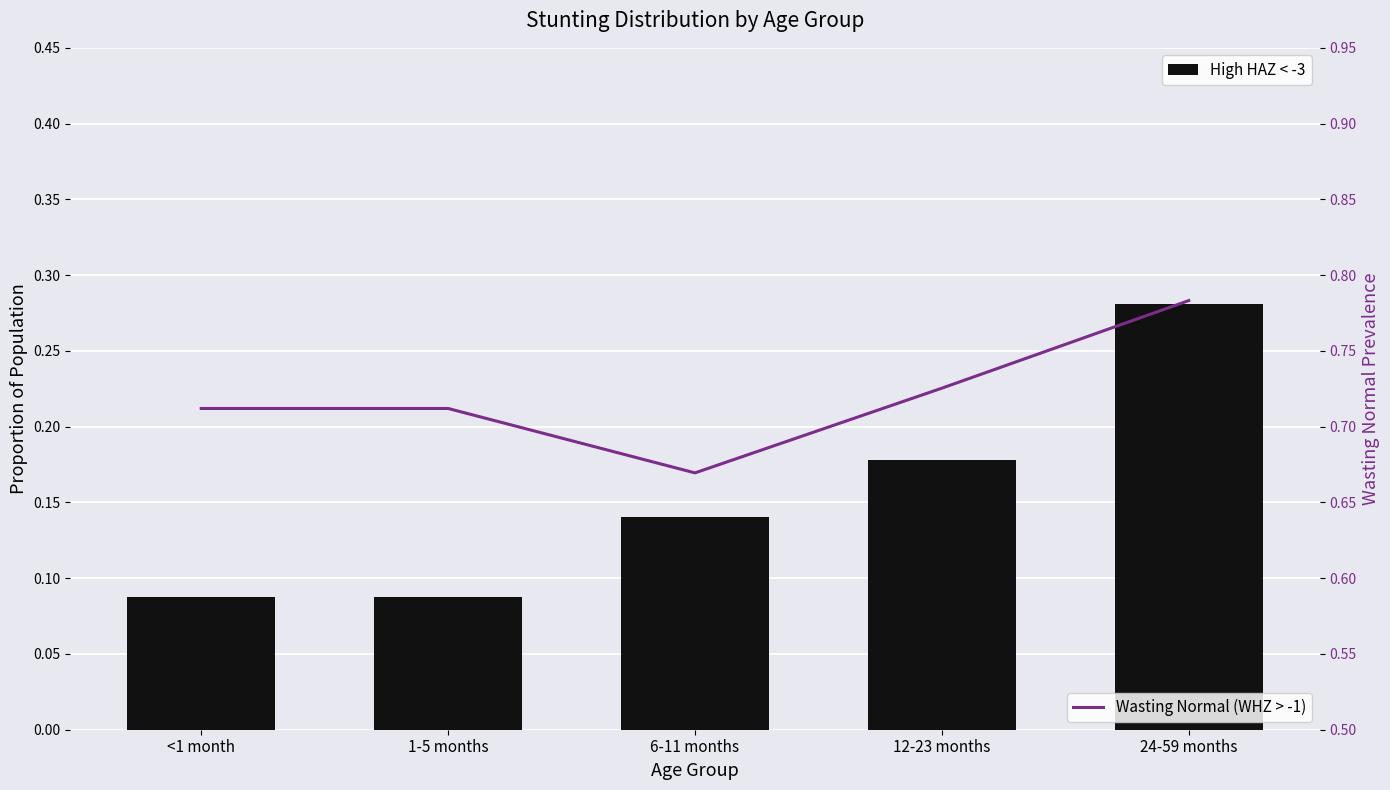

What is the label of the 3rd bar from the right?

6-11 months